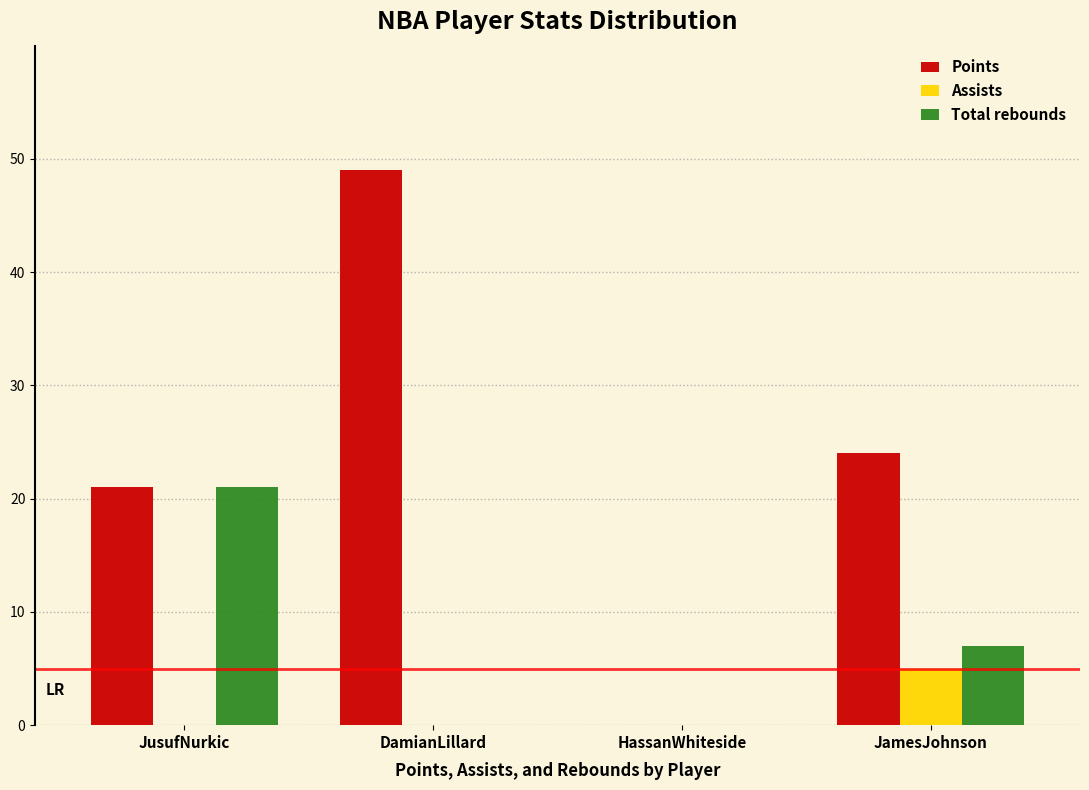

Reading left to right, list all the values displayed in this chart.

Points: JusufNurkic=21	DamianLillard=49	HassanWhiteside=0	JamesJohnson=24
Assists: JusufNurkic=0	DamianLillard=0	HassanWhiteside=0	JamesJohnson=5
Total rebounds: JusufNurkic=21	DamianLillard=0	HassanWhiteside=0	JamesJohnson=7